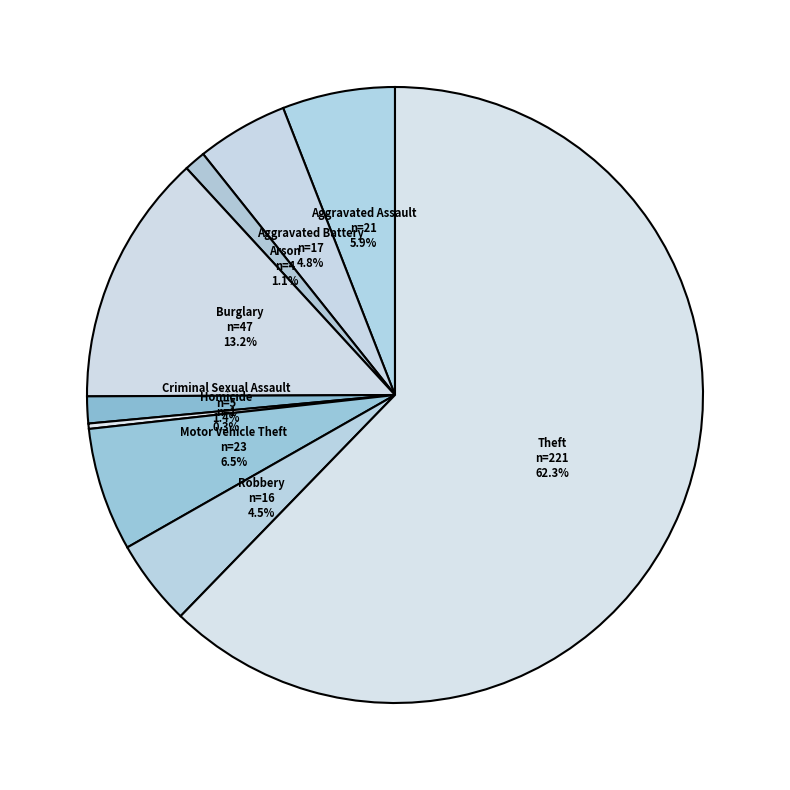

What portion of the pie excludes Theft?

37.7%